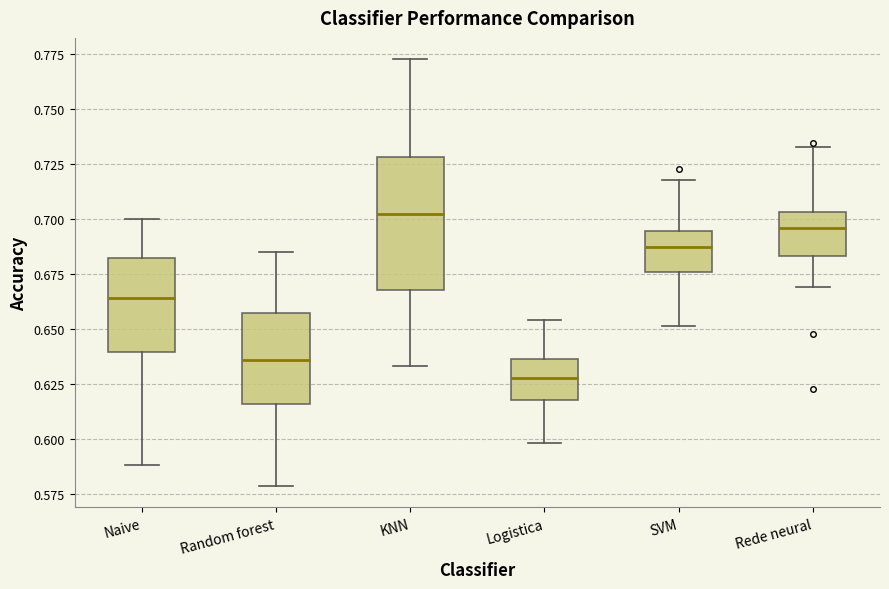

Where does the upper whisker of the box for KNN end on the y-axis? The values are not printed on the chart, so give them approximately, as read against the axis.

0.775